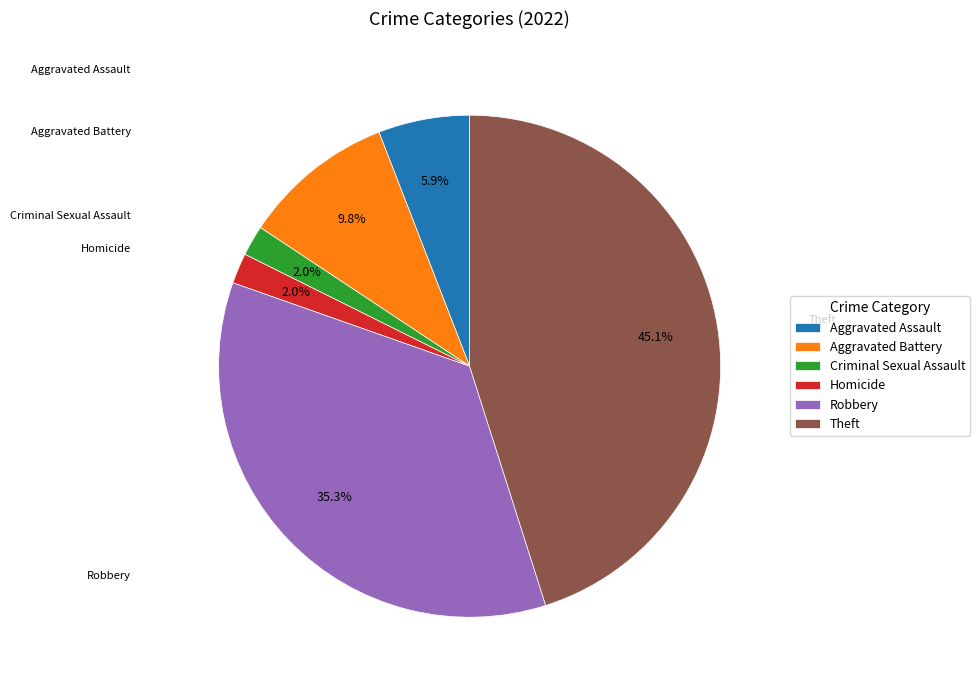

To the nearest percent, what is the combined percentage of Aggravated Assault and Robbery?

41%